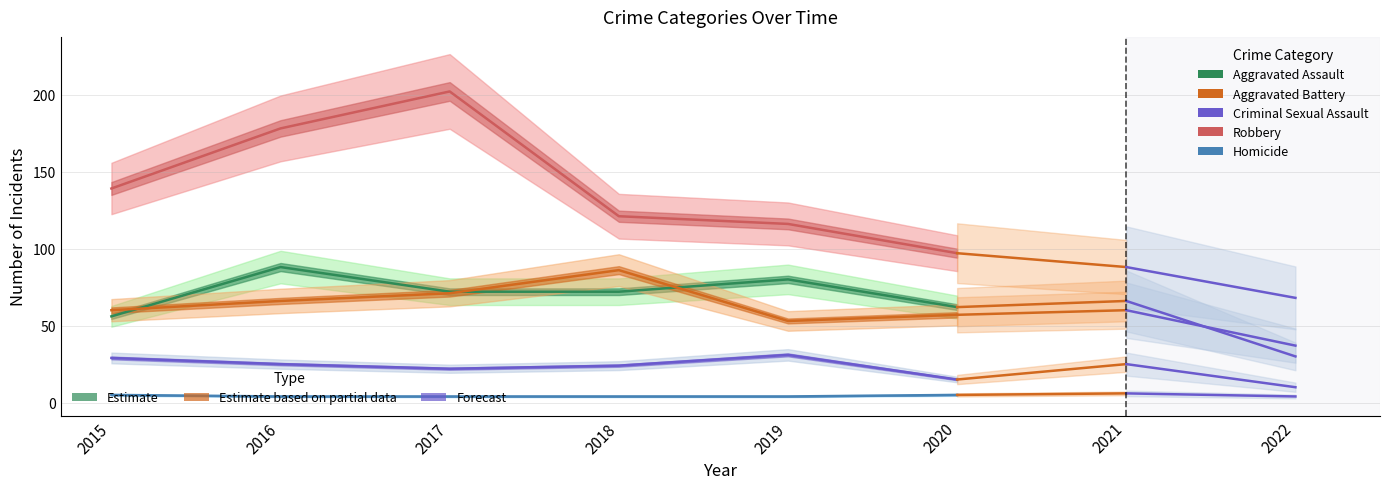

Read the Robbery value at 2016, to the nearest 10.

180